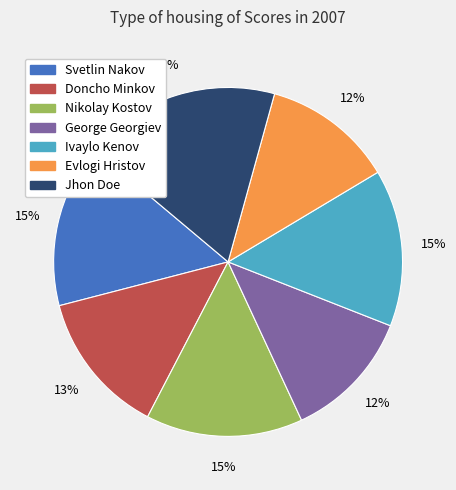

Which slice is the largest?

Jhon Doe